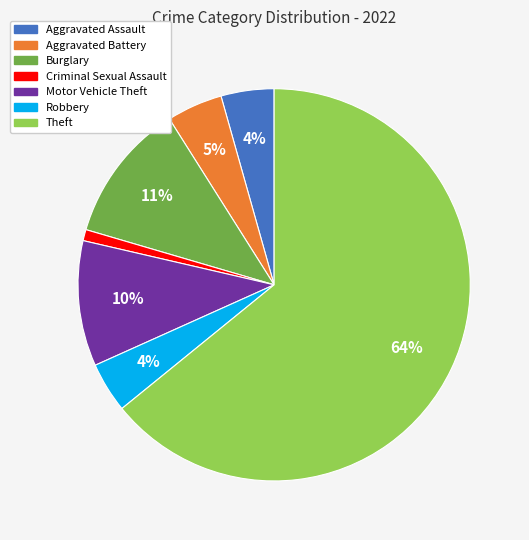

Is there any slice that represents more than half of the pie?

Yes